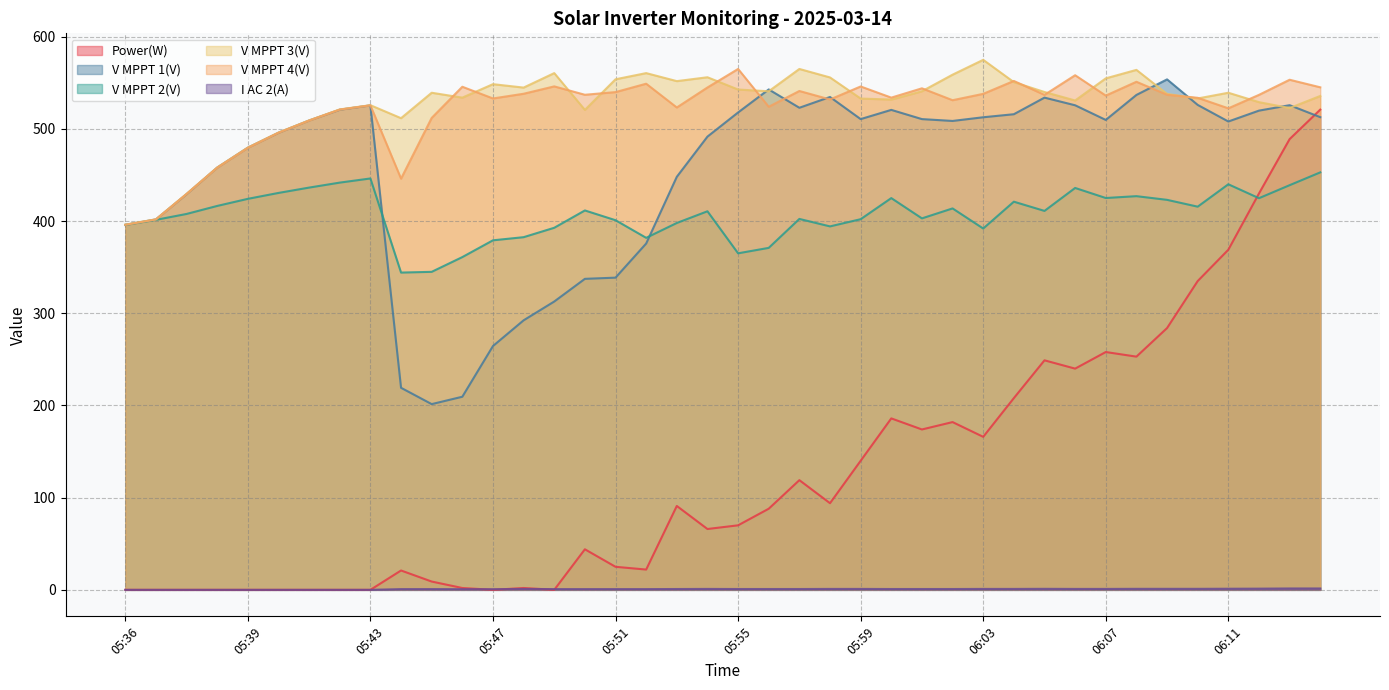

What is the difference between the maximum and minimum values in the Power(W) series?

521.0